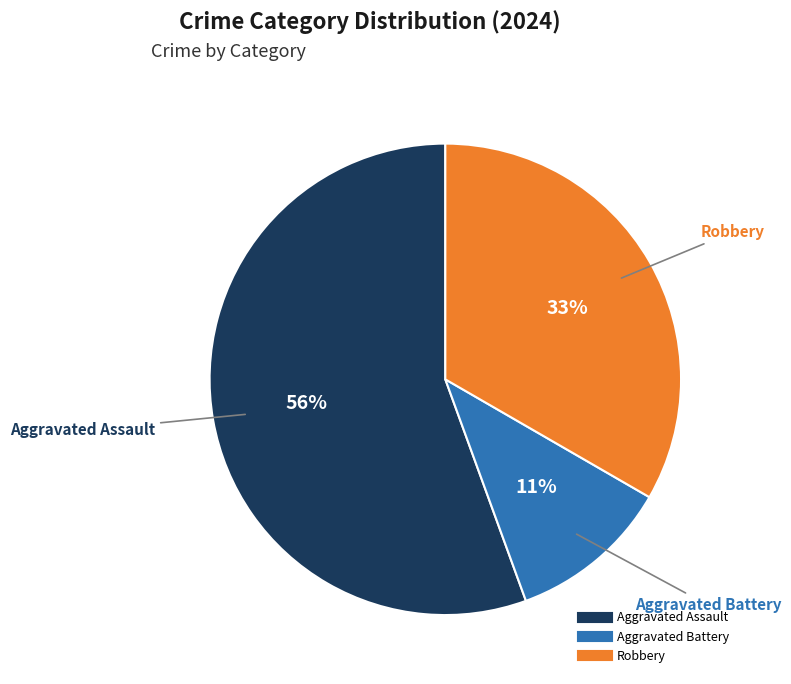

What is the smallest slice in the pie chart?

Aggravated Battery